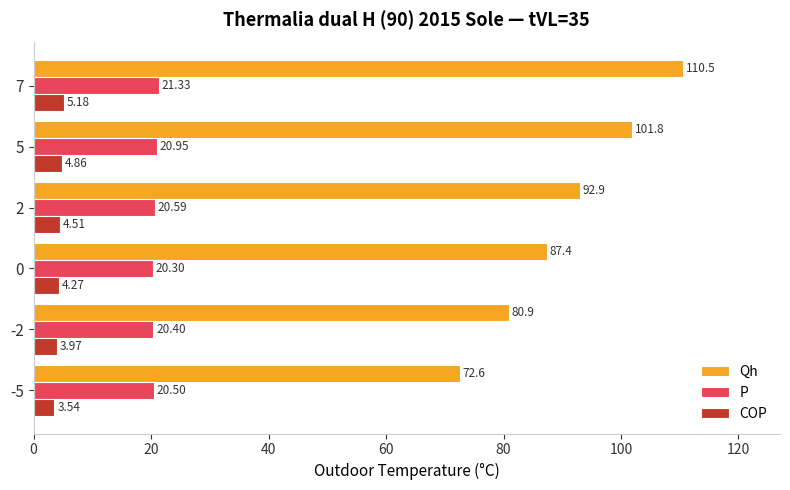

At 0, list the series in order from largest to smallest.

Qh, P, COP